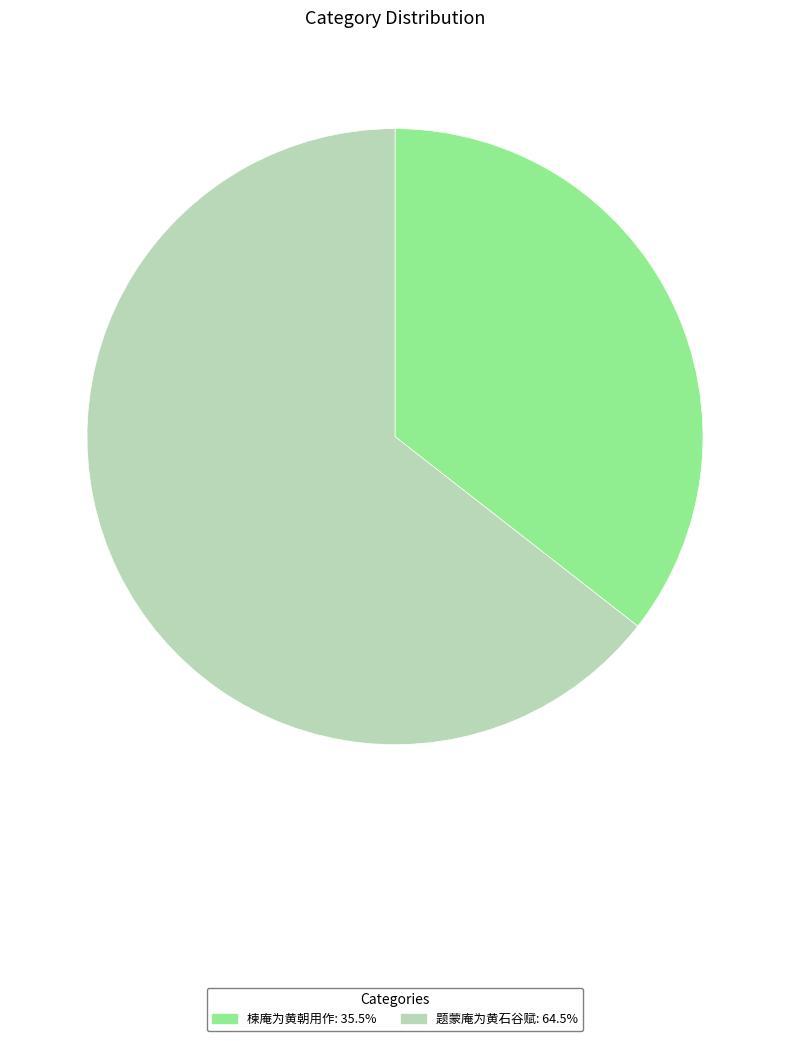

How many slices are in this pie chart?

2